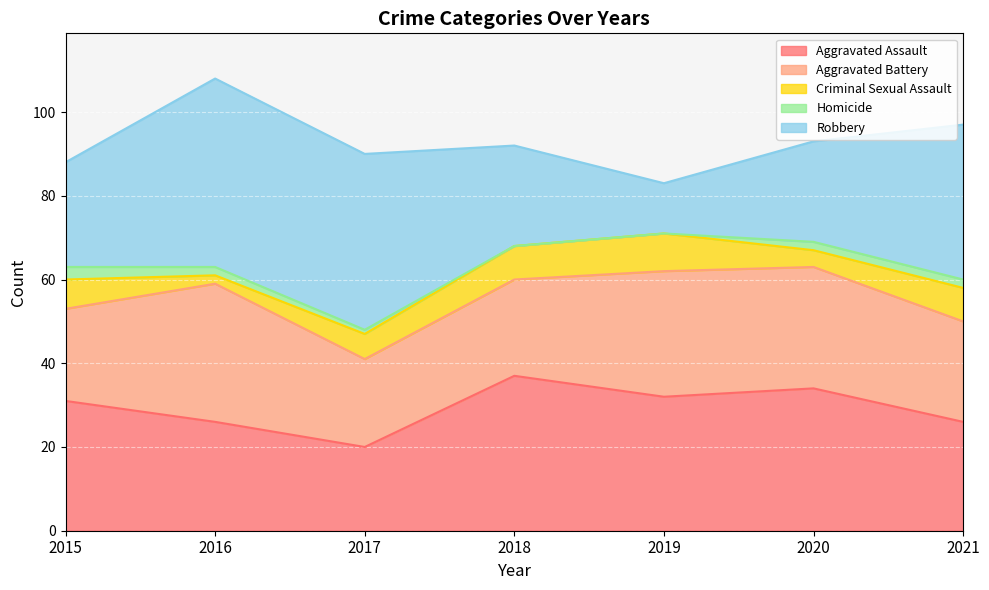

At which category does the chart reach its minimum across all series?

2018